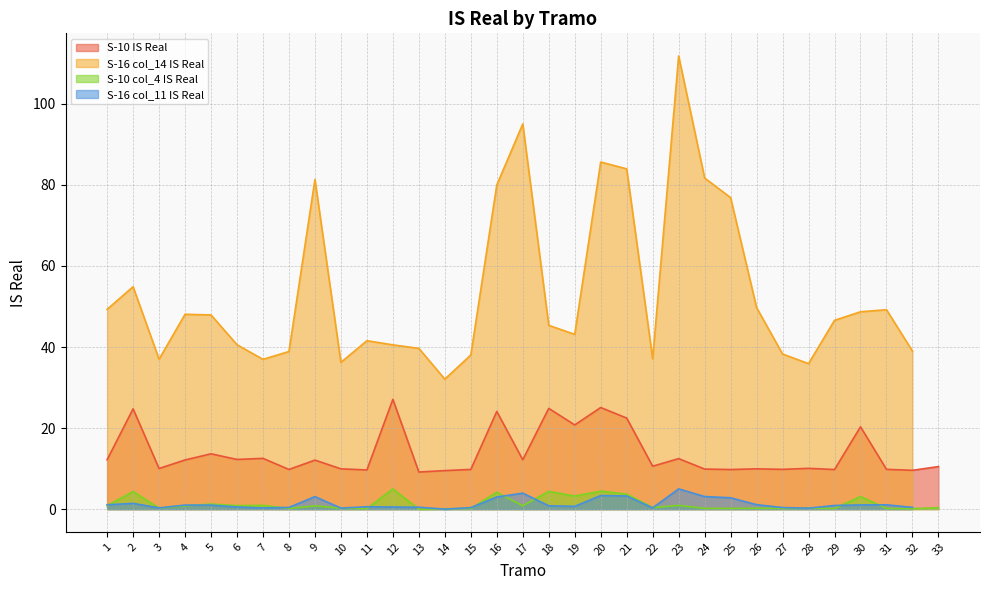

At which label does S-10 IS Real first exceed 10?

1